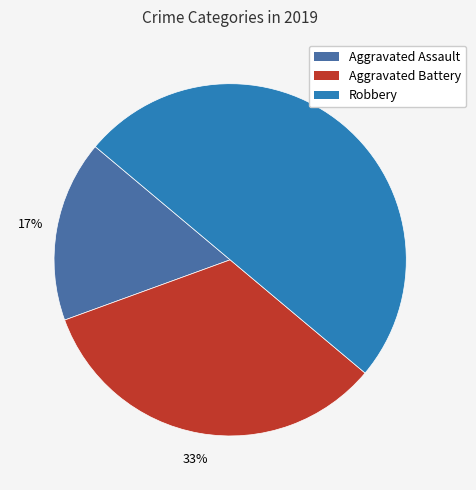

True or false: Aggravated Battery accounts for 33% of the total.

True